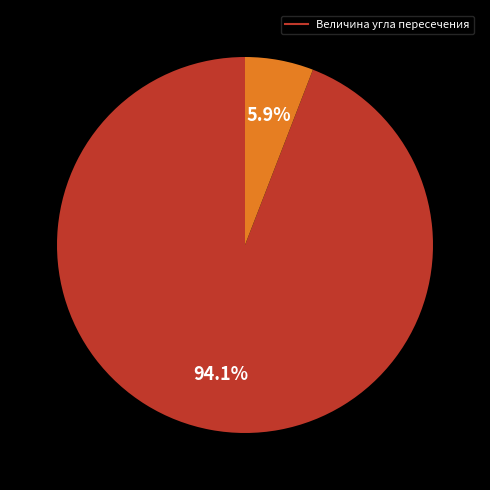

Does any single category account for the majority?

Yes